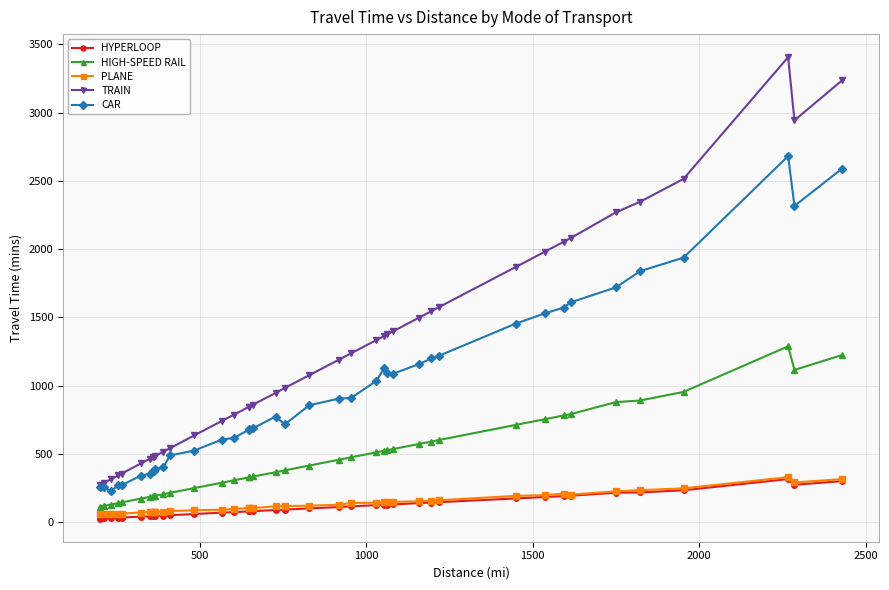

What is the difference between the maximum and minimum values in the PLANE series?

273